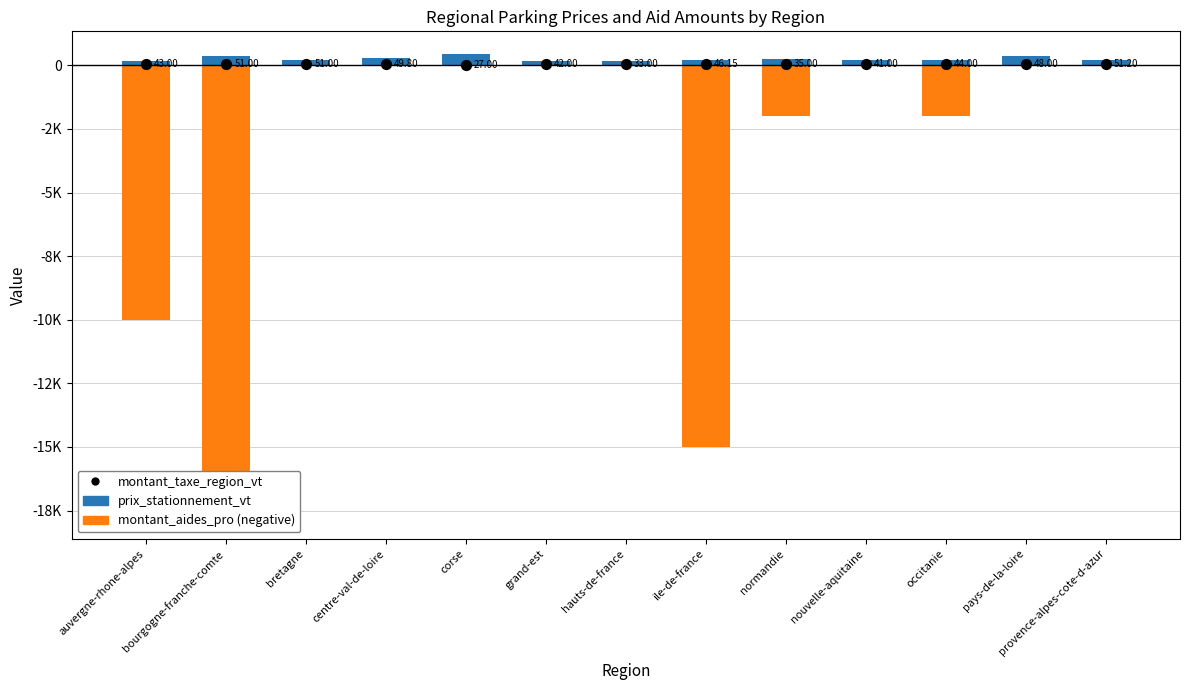

What is the total value across all series at bourgogne-franche-comte?

-17279.0